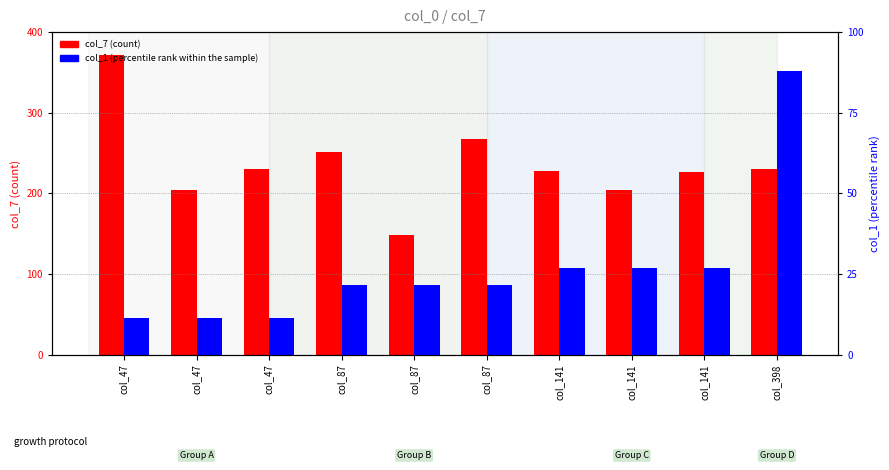

What is the value of the col_1 (percentile rank within the sample) bar at the 10th from the left?

88.0